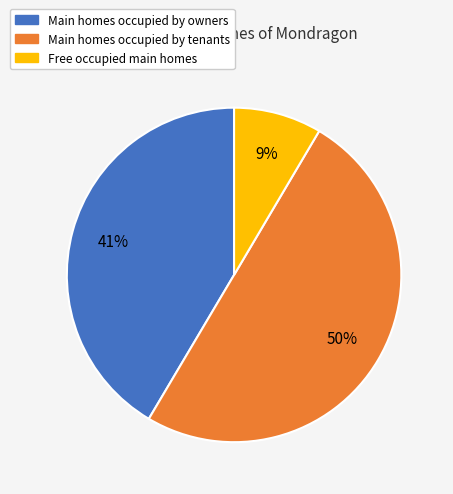

The Main homes occupied by tenants slice represents 41% of the pie. True or false?

False